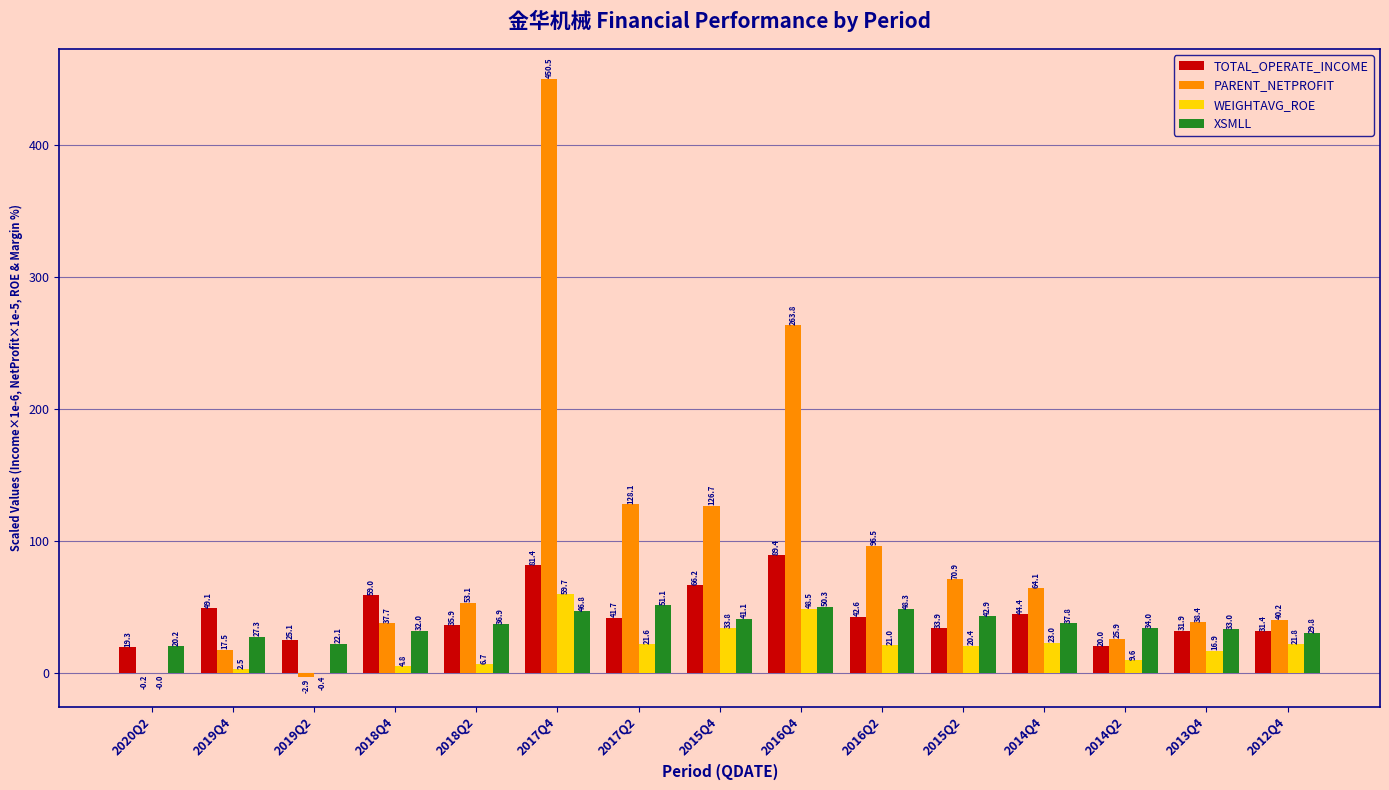

Which series changed the most between 2018Q4 and 2013Q4?

TOTAL_OPERATE_INCOME